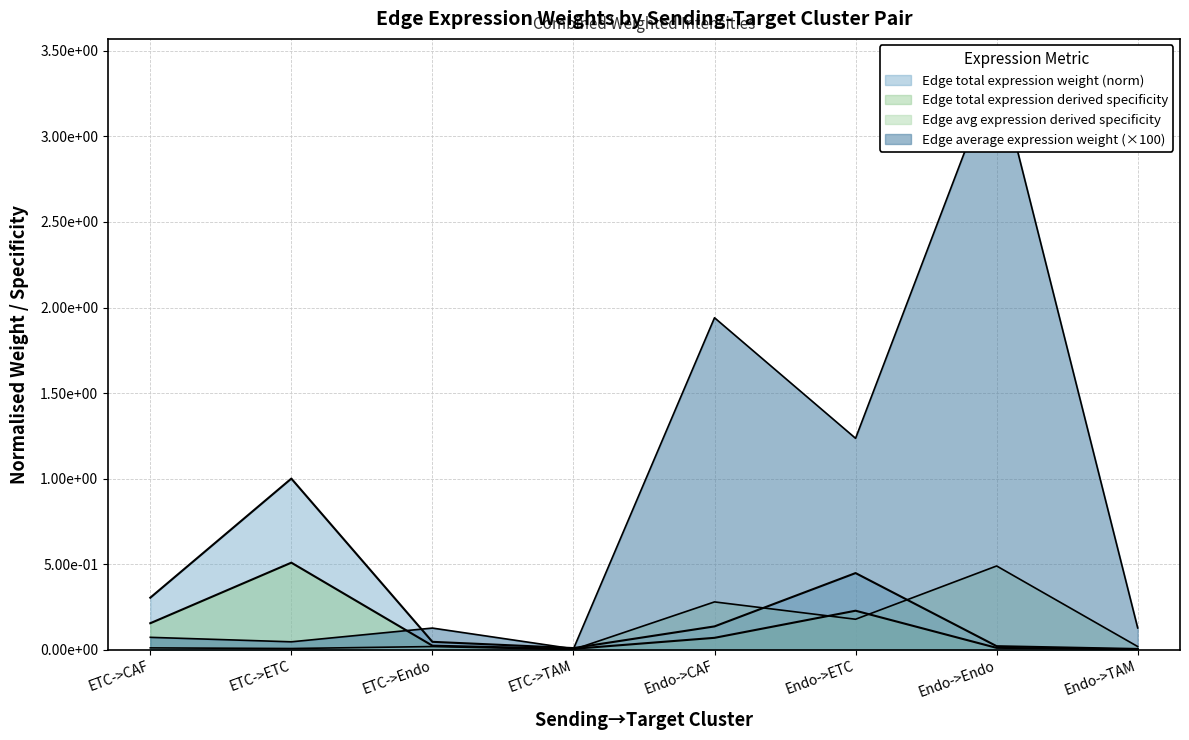

The value of Edge total expression weight at Endo->CAF is 0.1. True or false?

False